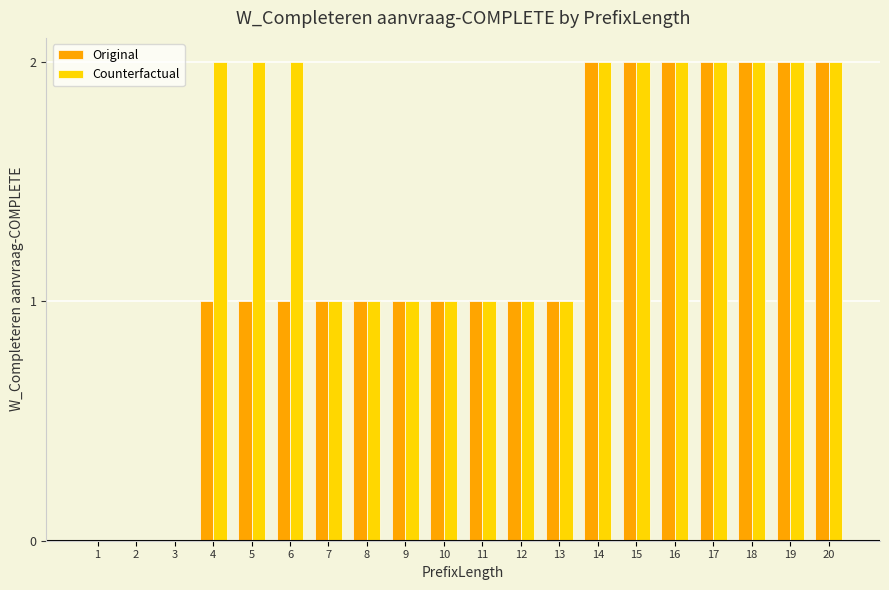

What is the sum of all Counterfactual values?

27